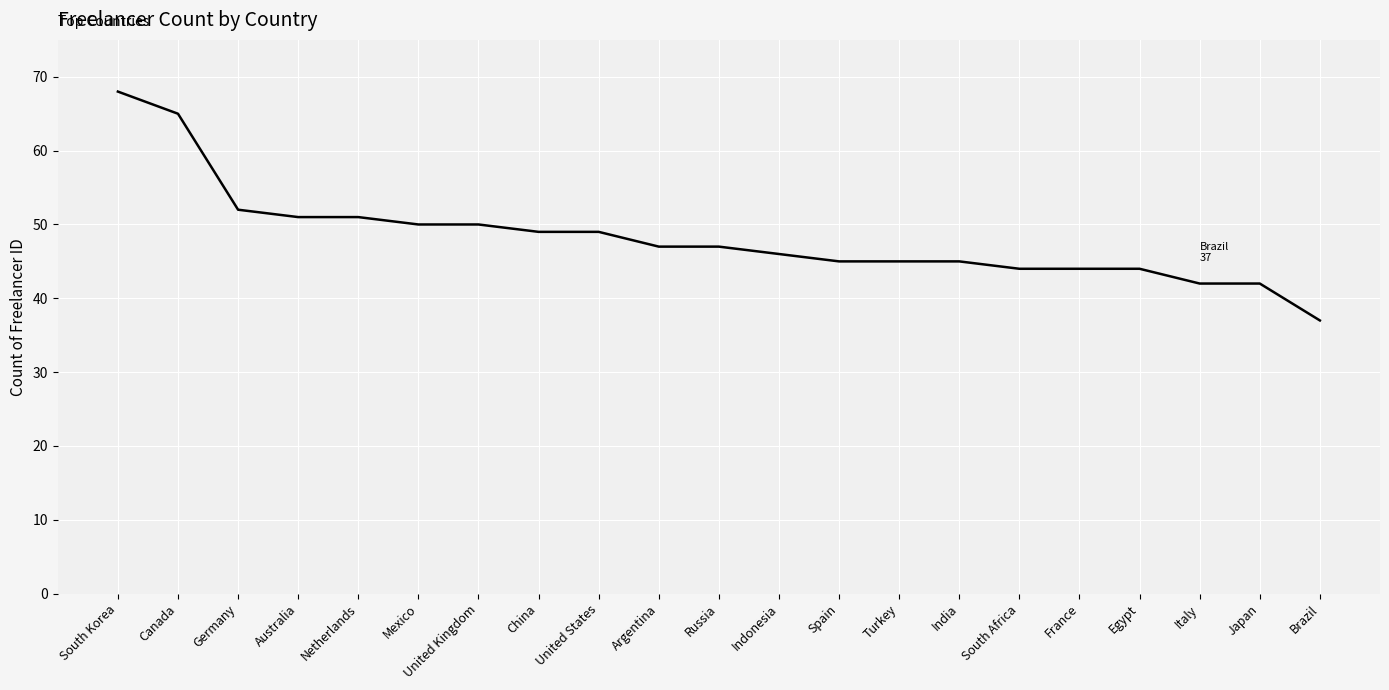

What position from the left is United Kingdom?

7